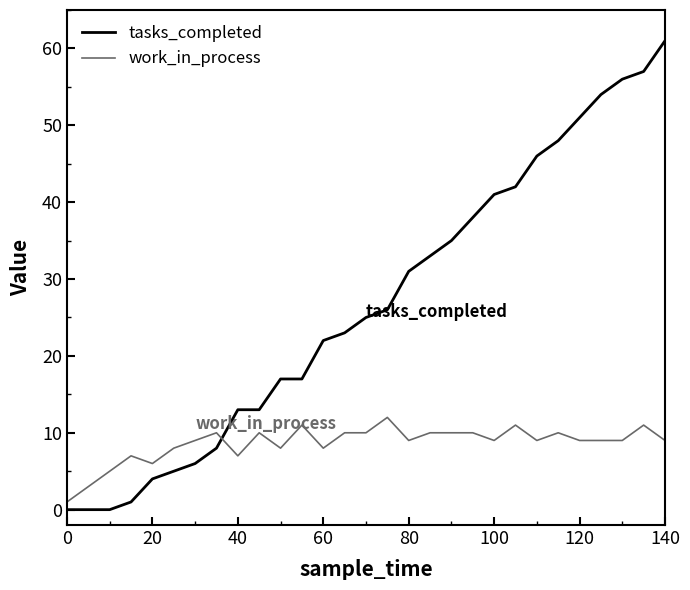

How many intersections are there between work_in_process and tasks_completed?

1